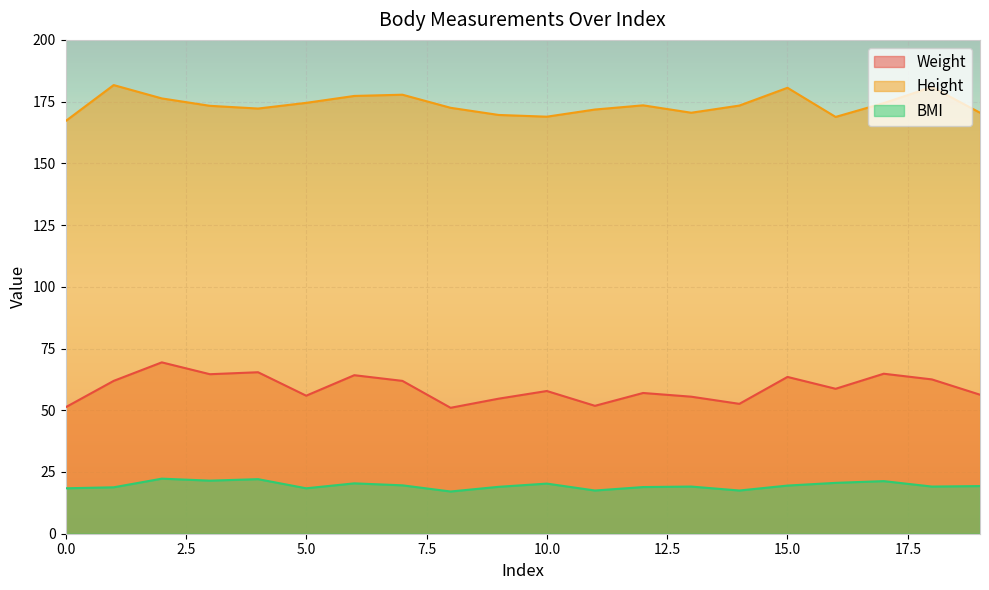

List the series in order of their peak value, highest first.

Height, Weight, BMI